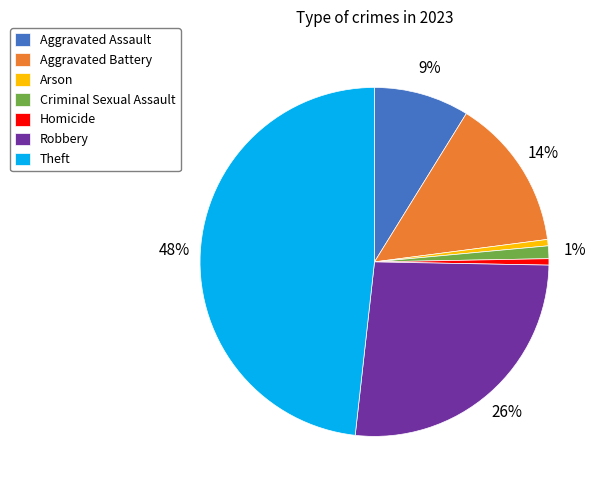

Which slice is the largest?

Theft